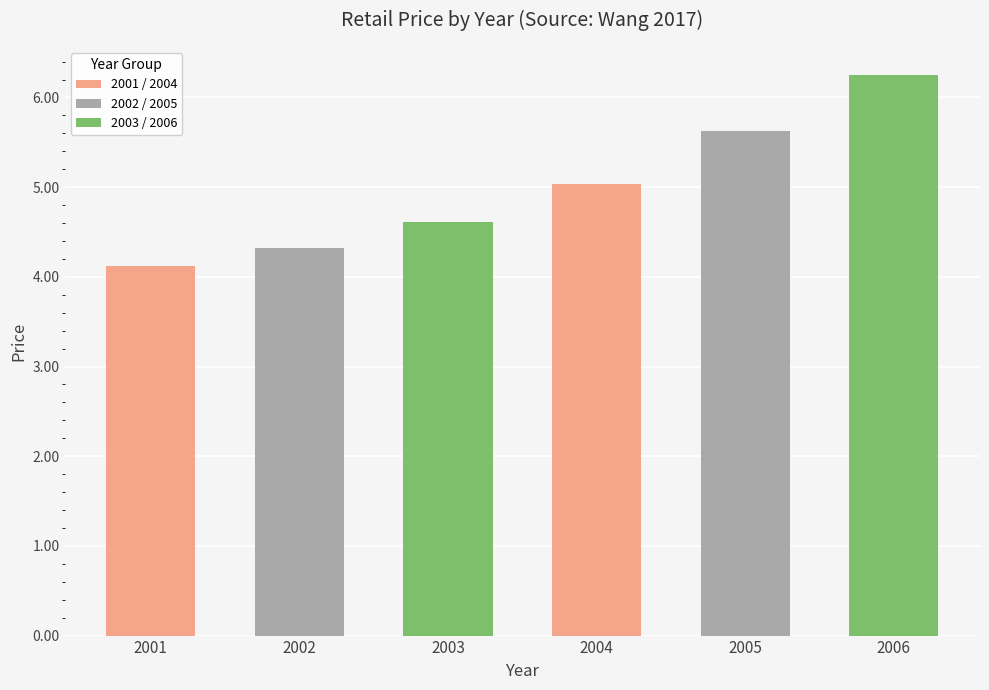

Is it true that the value at 2001 is 4.1?

True